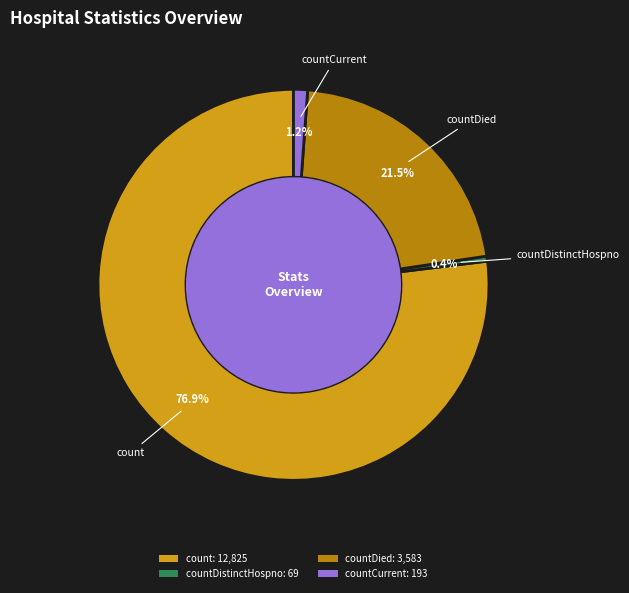

Rank the categories by value from lowest to highest.

countDistinctHospno, countCurrent, countDied, count